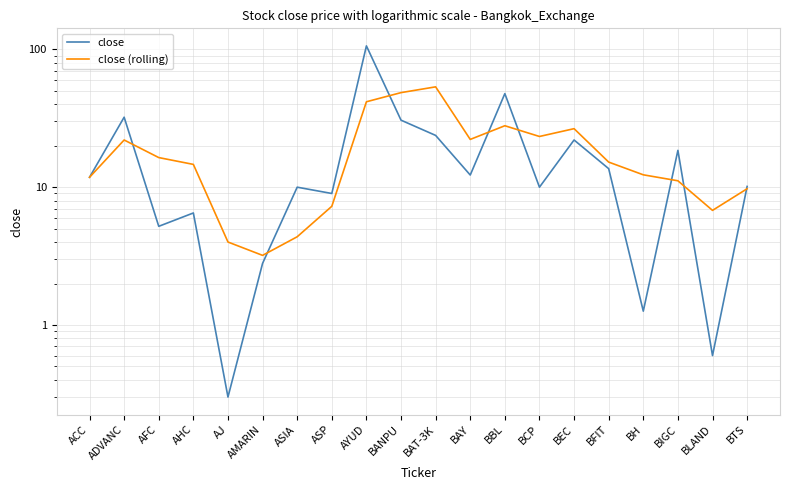

How many lines are shown in the chart?

2